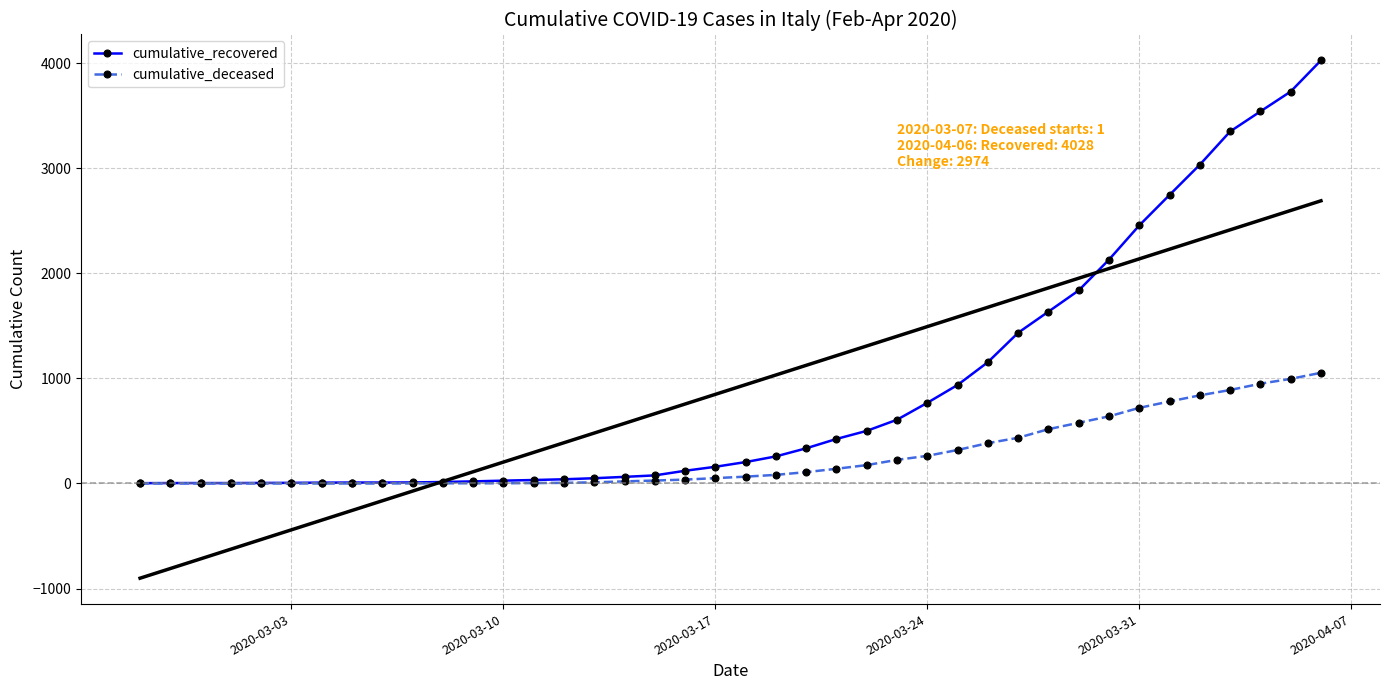

What is the maximum value for cumulative_deceased?

1054